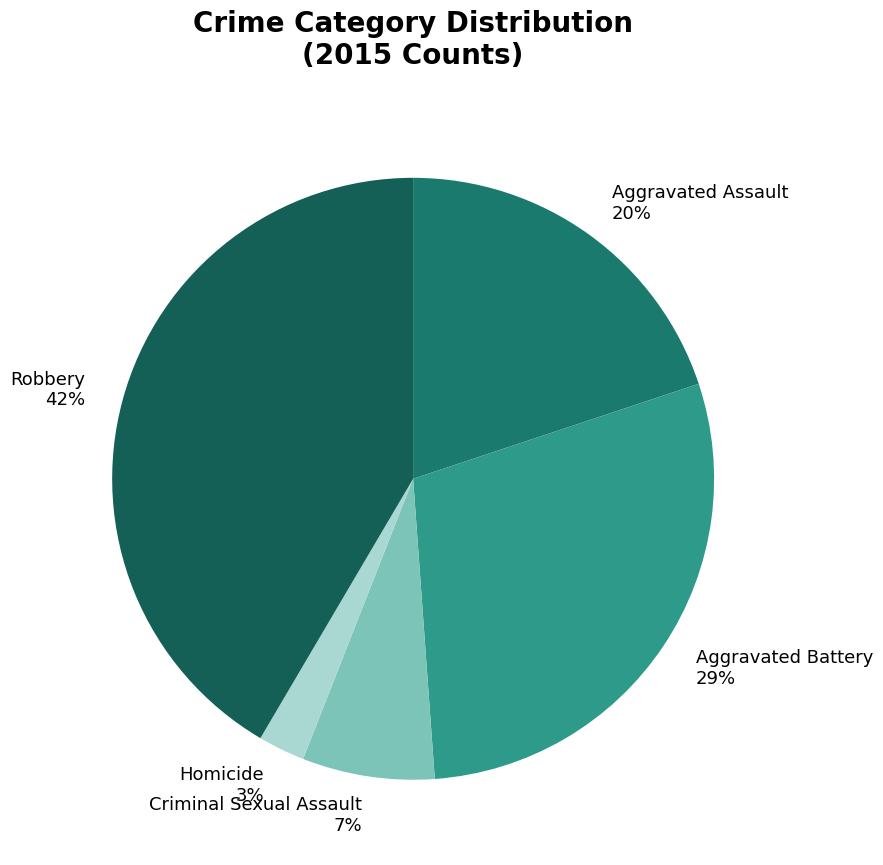

Count the number of slices in the pie.

5